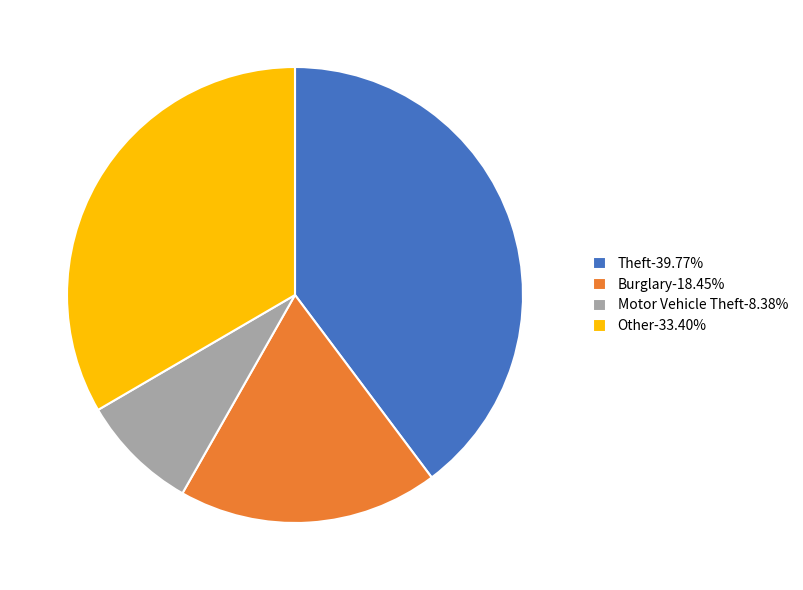

Is the sum of Other-33.40% and Theft-39.77% greater than half?

Yes